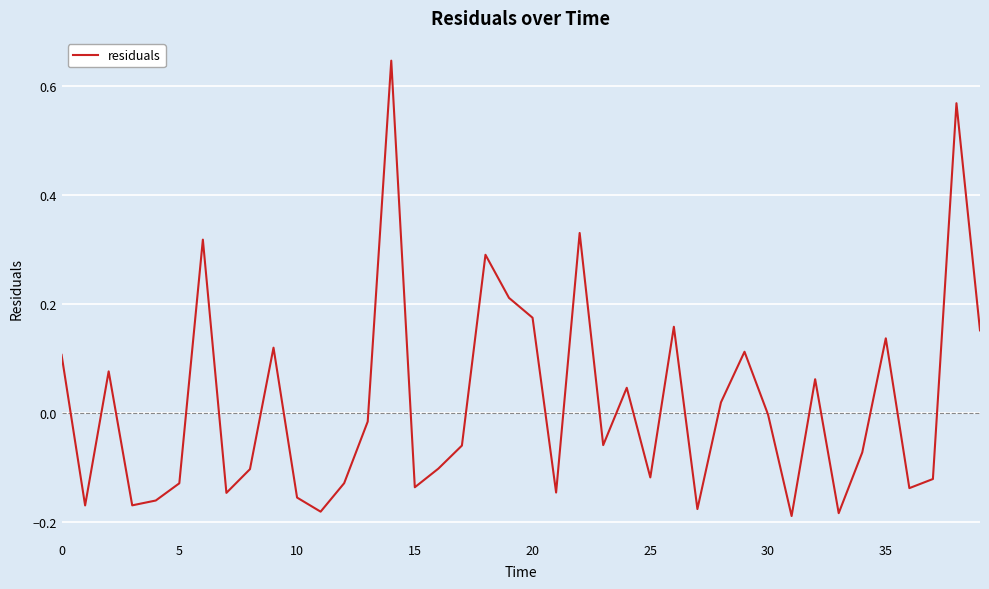

What is the difference between the maximum and minimum values?

0.8